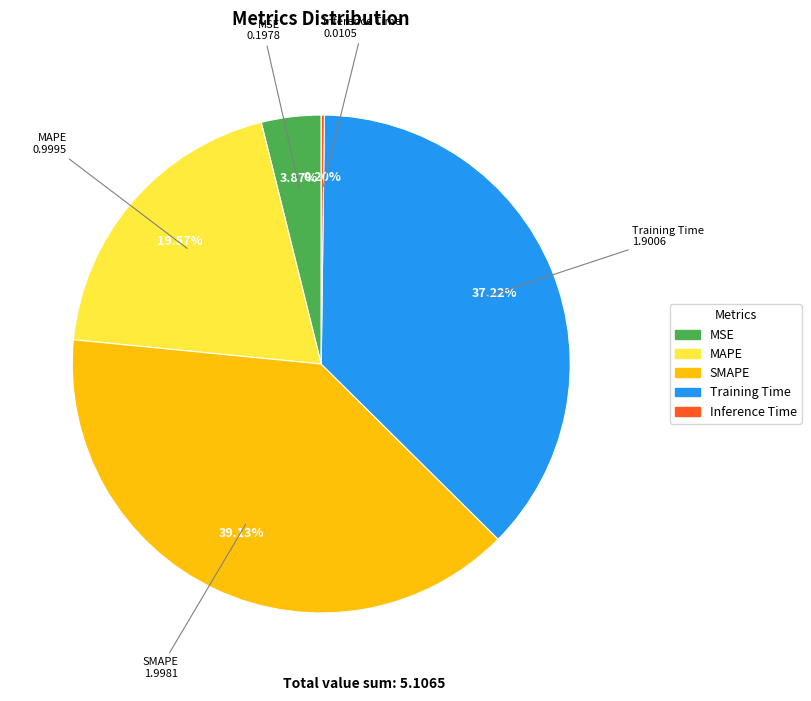

Which category has the biggest portion of the pie?

SMAPE